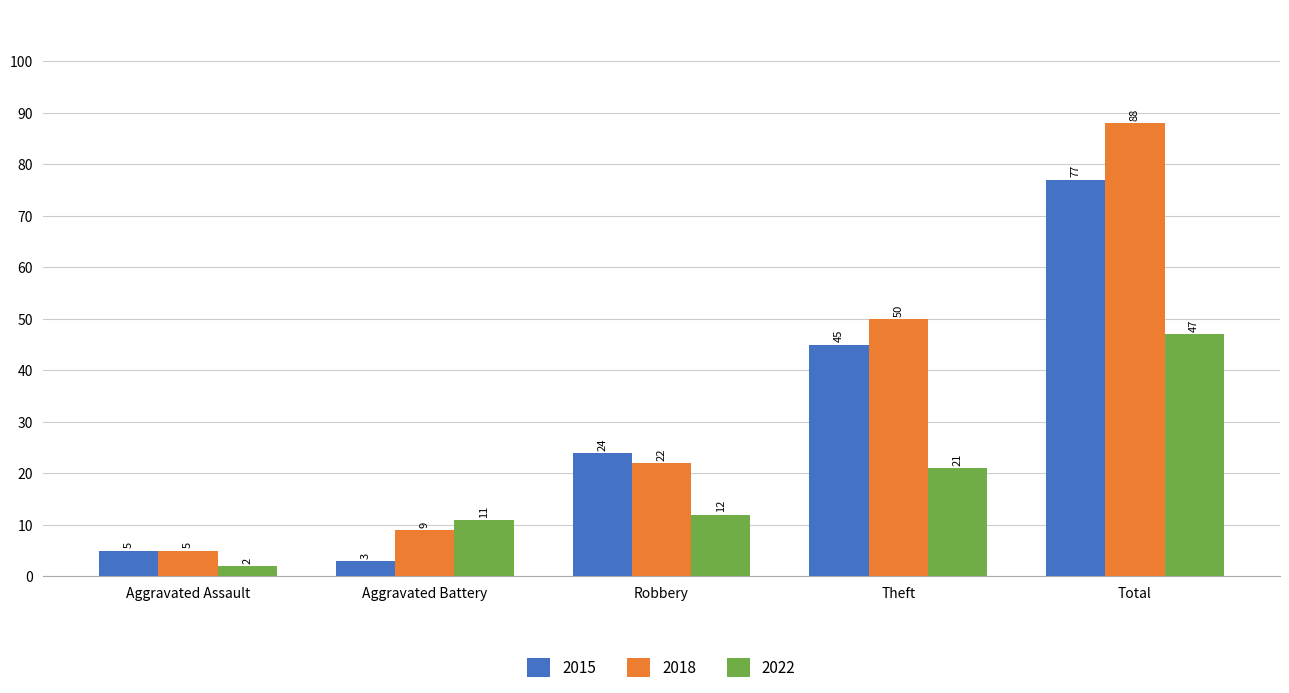

Reading right to left, extract all data points from this chart.

2015: 77	45	24	3	5
2018: 88	50	22	9	5
2022: 47	21	12	11	2